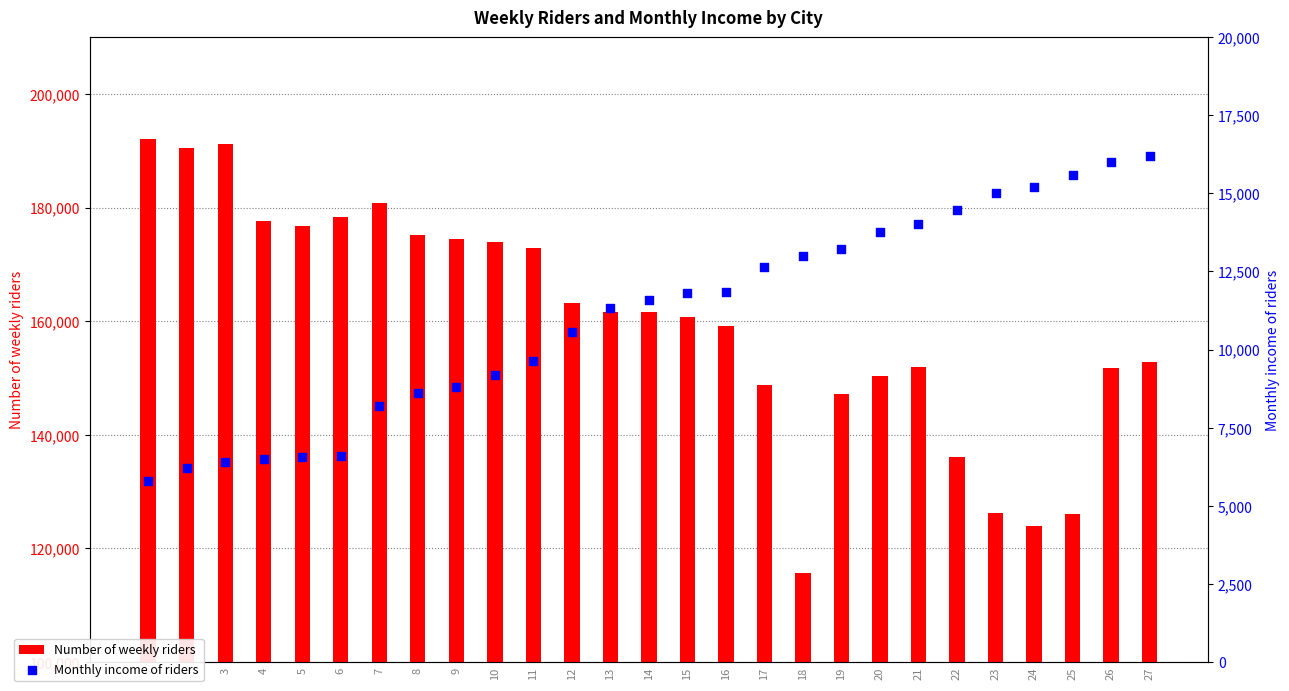

Which series has the largest Y range (max minus min)?

Number of weekly riders